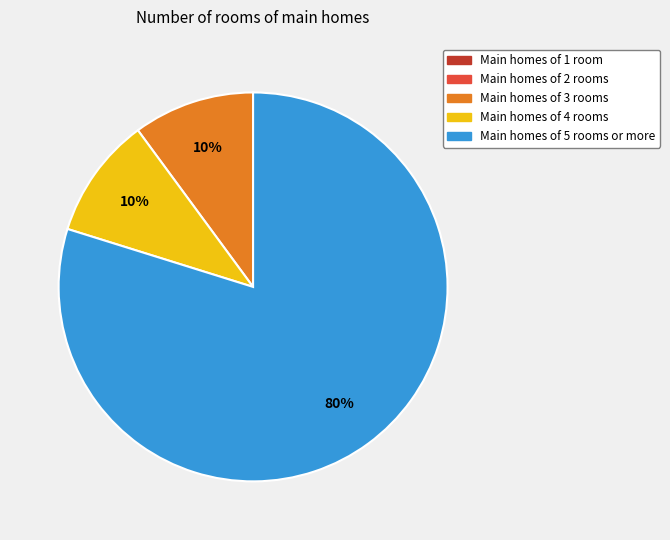

To the nearest percent, what is the difference between the largest and smallest slice percentages?

70%